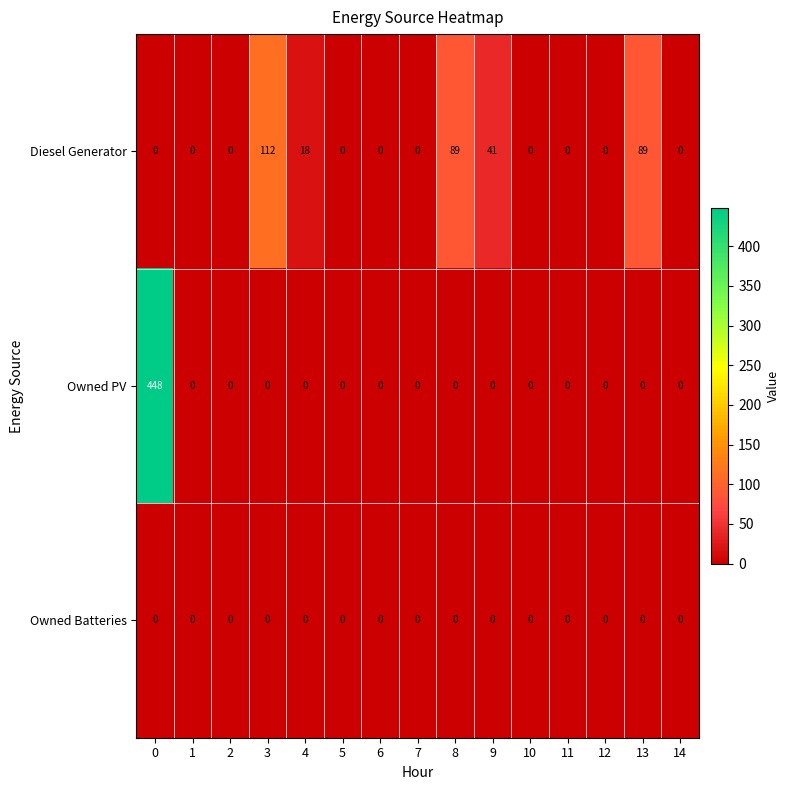

Which series has the largest total across all categories?

Owned PV